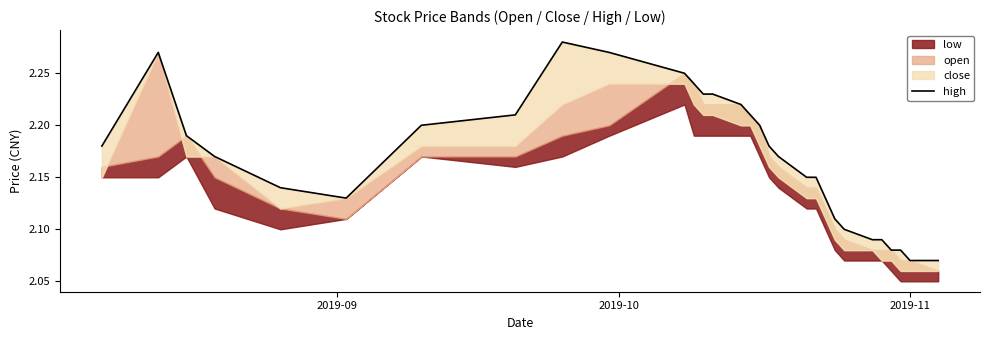

What is the average value?

2.2